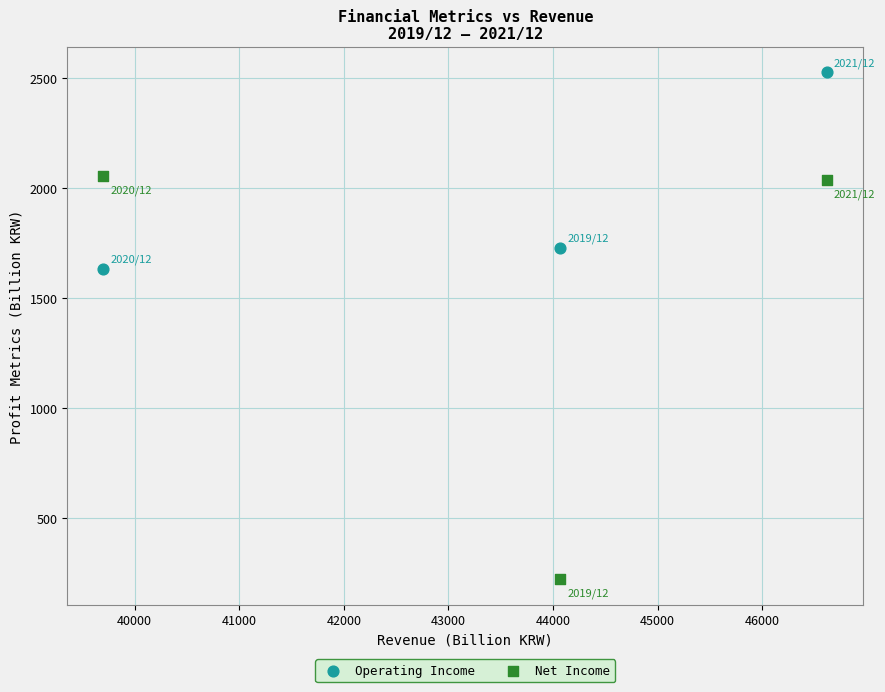

Which series has the largest Y range (max minus min)?

Net Income